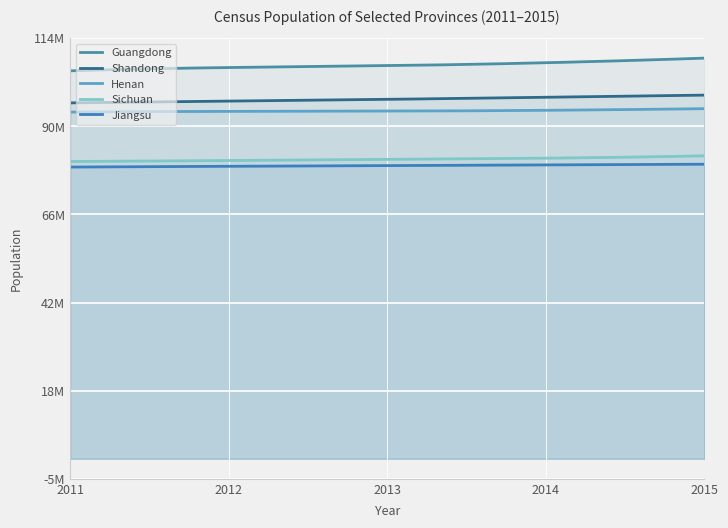

Between 2014 and 2012, which is larger?

2014